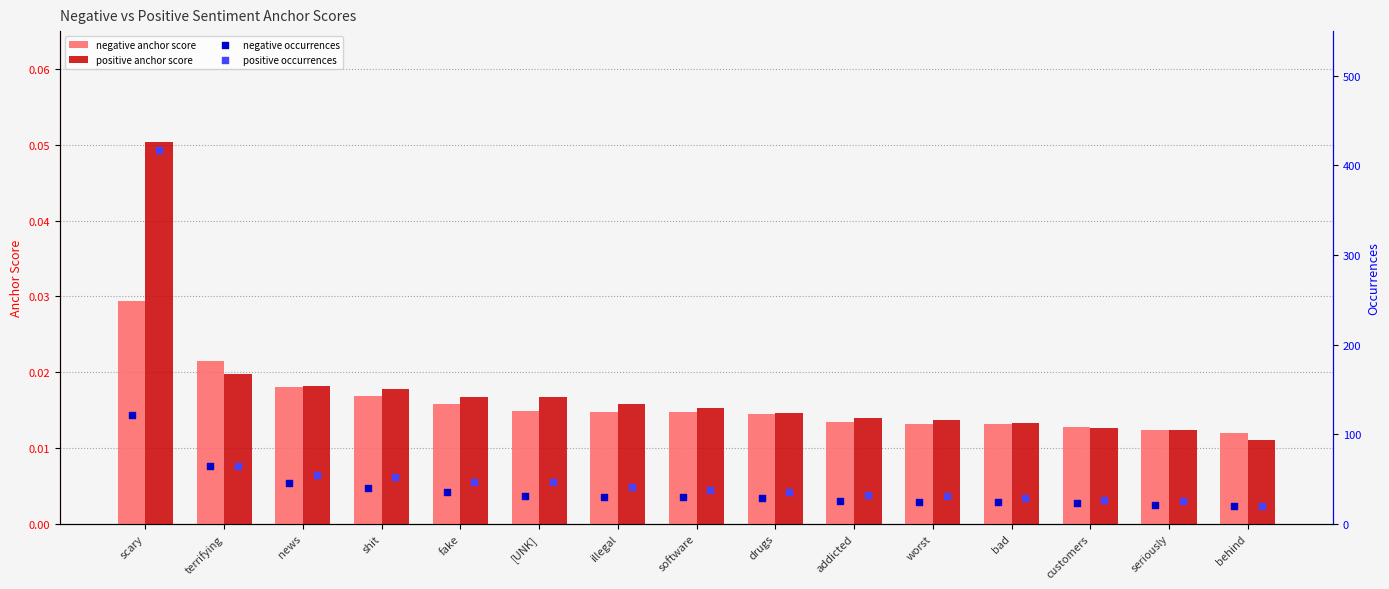

Which series has the largest Y range (max minus min)?

positive occurrences